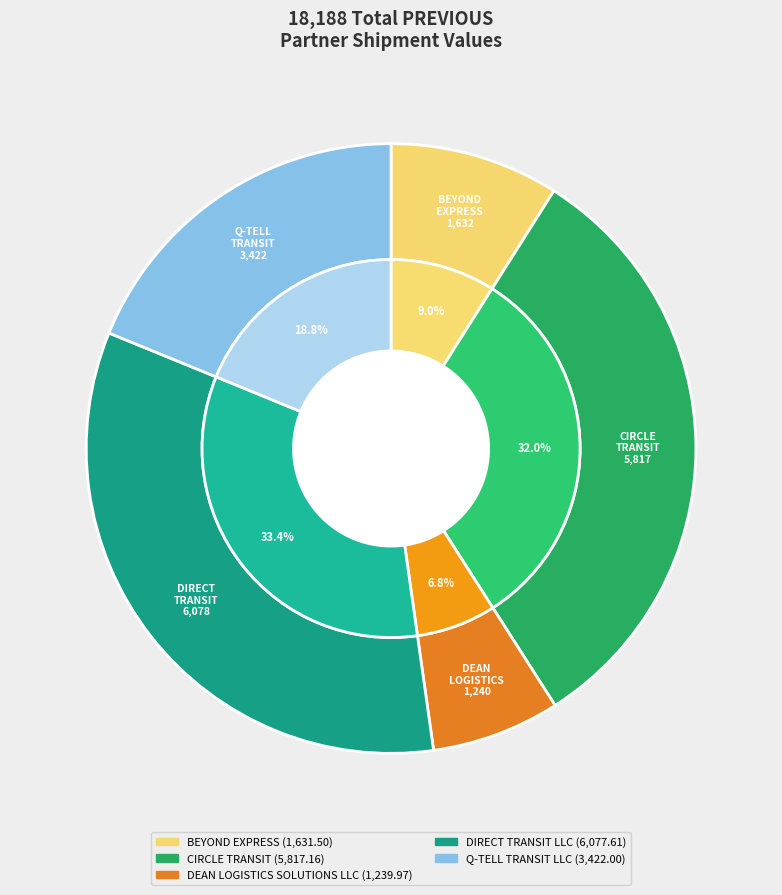

To the nearest percent, what portion does BEYOND EXPRESS represent?

9%